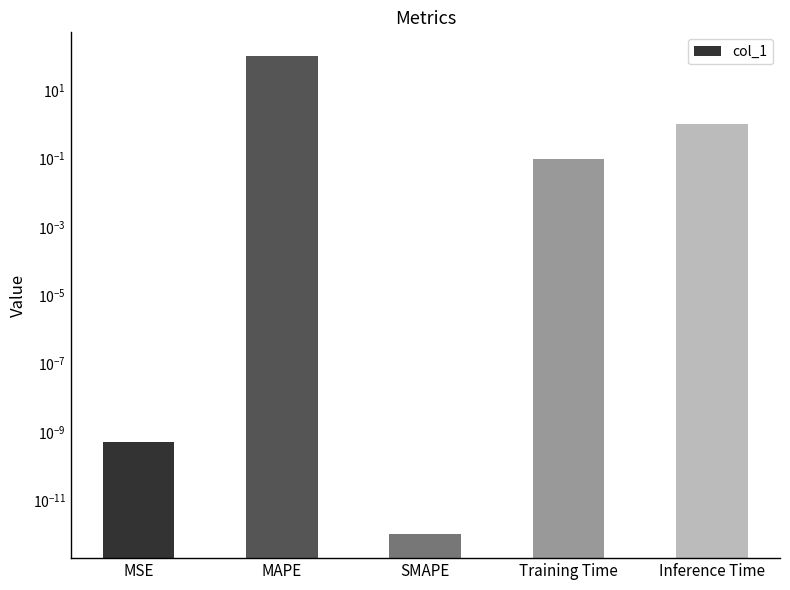

List the labels in order of value, smallest first.

SMAPE, MSE, Training Time, Inference Time, MAPE